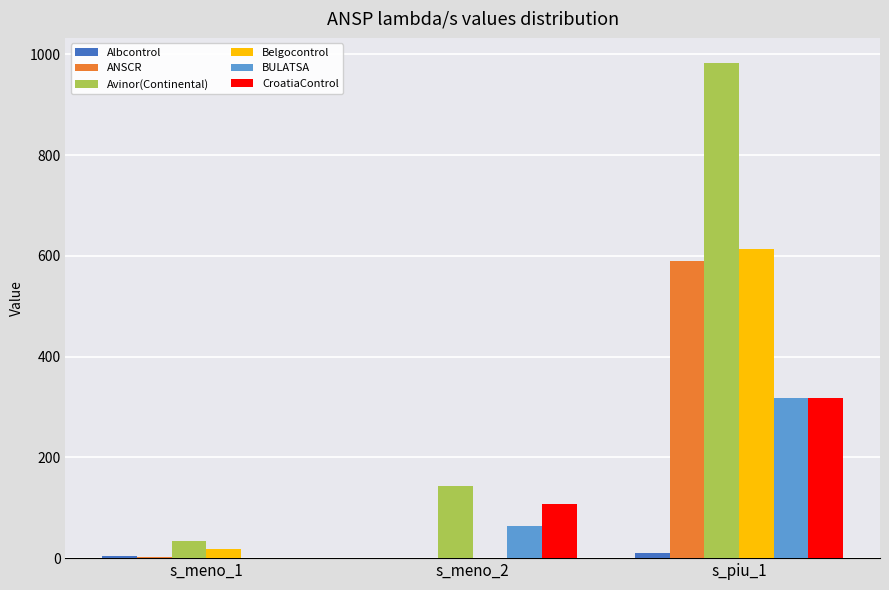

What is the sum of all ANSCR values?

592.9